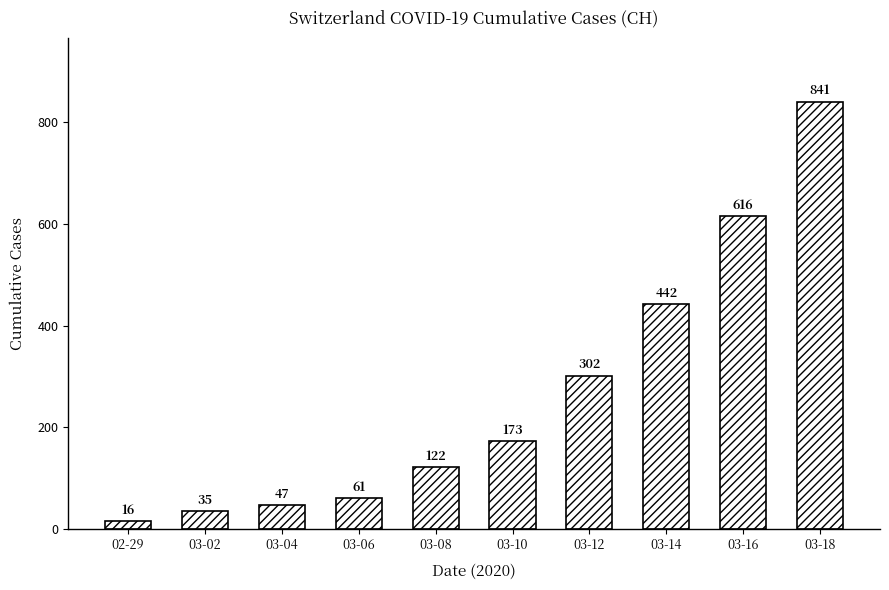

Reading right to left, list all the values displayed in this chart.

841	616	442	302	173	122	61	47	35	16